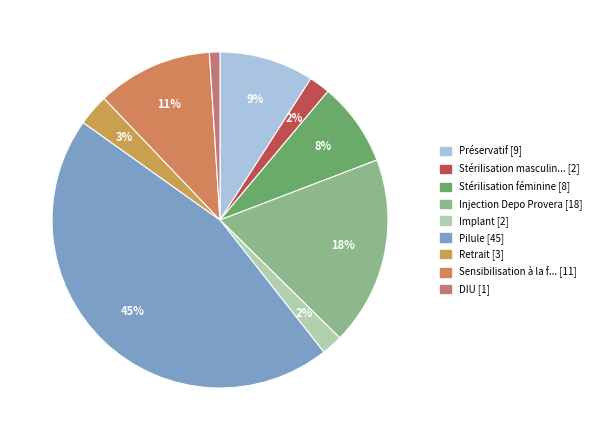

Count the number of slices in the pie.

9